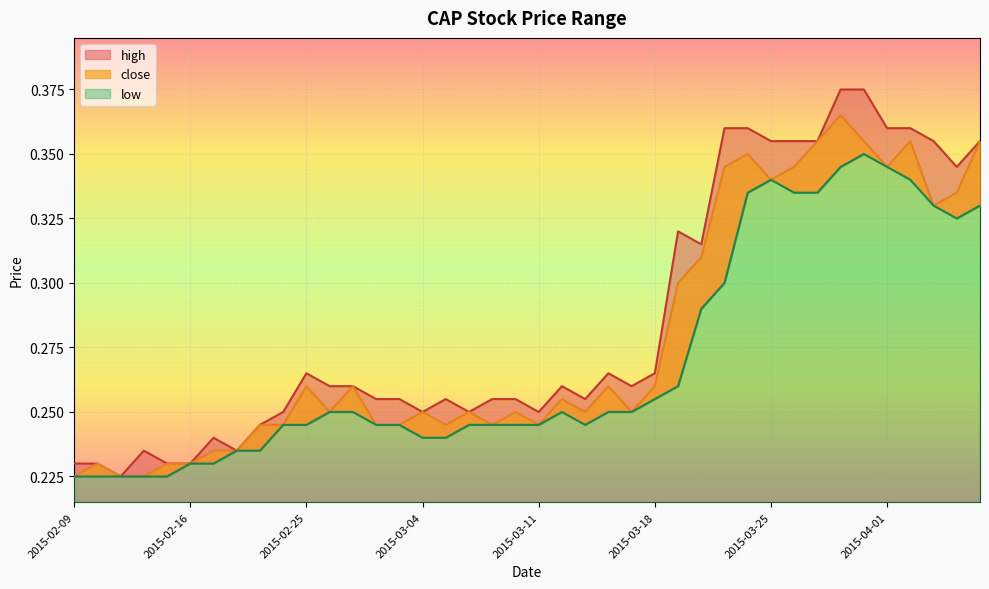

Reading right to left, what are all the values shown in this chart?

high: 2015-04-07=0.4	2015-04-06=0.3	2015-04-03=0.4	2015-04-02=0.4	2015-04-01=0.4	2015-03-31=0.4	2015-03-30=0.4	2015-03-27=0.4	2015-03-26=0.4	2015-03-25=0.4	2015-03-24=0.4	2015-03-23=0.4	2015-03-20=0.3	2015-03-19=0.3	2015-03-18=0.3	2015-03-17=0.3	2015-03-16=0.3	2015-03-13=0.3	2015-03-12=0.3	2015-03-11=0.2	2015-03-10=0.3	2015-03-09=0.3	2015-03-06=0.2	2015-03-05=0.3	2015-03-04=0.2	2015-03-03=0.3	2015-03-02=0.3	2015-02-27=0.3	2015-02-26=0.3	2015-02-25=0.3	2015-02-24=0.2	2015-02-23=0.2	2015-02-18=0.2	2015-02-17=0.2	2015-02-16=0.2	2015-02-13=0.2	2015-02-12=0.2	2015-02-11=0.2	2015-02-10=0.2	2015-02-09=0.2
close: 2015-04-07=0.4	2015-04-06=0.3	2015-04-03=0.3	2015-04-02=0.4	2015-04-01=0.3	2015-03-31=0.4	2015-03-30=0.4	2015-03-27=0.4	2015-03-26=0.3	2015-03-25=0.3	2015-03-24=0.3	2015-03-23=0.3	2015-03-20=0.3	2015-03-19=0.3	2015-03-18=0.3	2015-03-17=0.2	2015-03-16=0.3	2015-03-13=0.2	2015-03-12=0.3	2015-03-11=0.2	2015-03-10=0.2	2015-03-09=0.2	2015-03-06=0.2	2015-03-05=0.2	2015-03-04=0.2	2015-03-03=0.2	2015-03-02=0.2	2015-02-27=0.3	2015-02-26=0.2	2015-02-25=0.3	2015-02-24=0.2	2015-02-23=0.2	2015-02-18=0.2	2015-02-17=0.2	2015-02-16=0.2	2015-02-13=0.2	2015-02-12=0.2	2015-02-11=0.2	2015-02-10=0.2	2015-02-09=0.2
low: 2015-04-07=0.3	2015-04-06=0.3	2015-04-03=0.3	2015-04-02=0.3	2015-04-01=0.3	2015-03-31=0.3	2015-03-30=0.3	2015-03-27=0.3	2015-03-26=0.3	2015-03-25=0.3	2015-03-24=0.3	2015-03-23=0.3	2015-03-20=0.3	2015-03-19=0.3	2015-03-18=0.3	2015-03-17=0.2	2015-03-16=0.2	2015-03-13=0.2	2015-03-12=0.2	2015-03-11=0.2	2015-03-10=0.2	2015-03-09=0.2	2015-03-06=0.2	2015-03-05=0.2	2015-03-04=0.2	2015-03-03=0.2	2015-03-02=0.2	2015-02-27=0.2	2015-02-26=0.2	2015-02-25=0.2	2015-02-24=0.2	2015-02-23=0.2	2015-02-18=0.2	2015-02-17=0.2	2015-02-16=0.2	2015-02-13=0.2	2015-02-12=0.2	2015-02-11=0.2	2015-02-10=0.2	2015-02-09=0.2